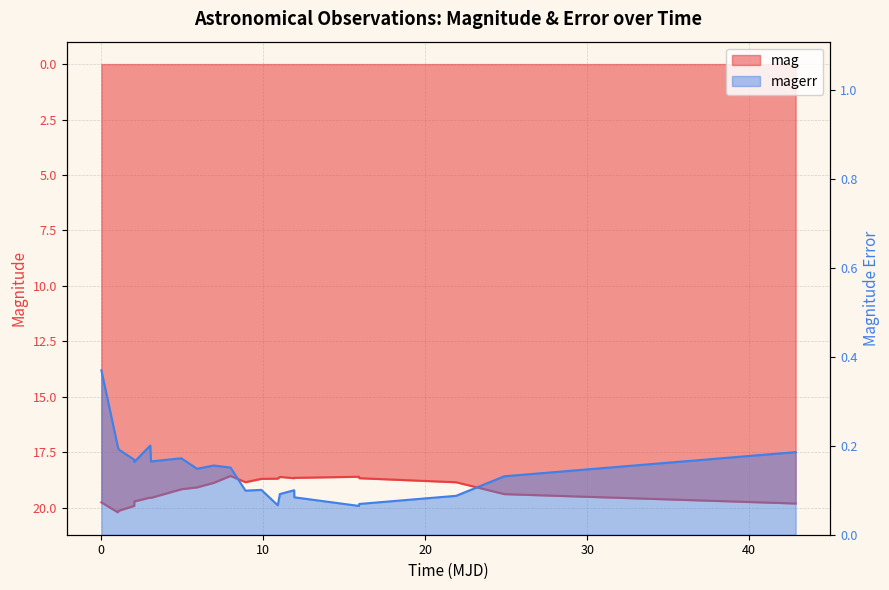

What is the sum of the magerr values at 18 and 11?

0.2